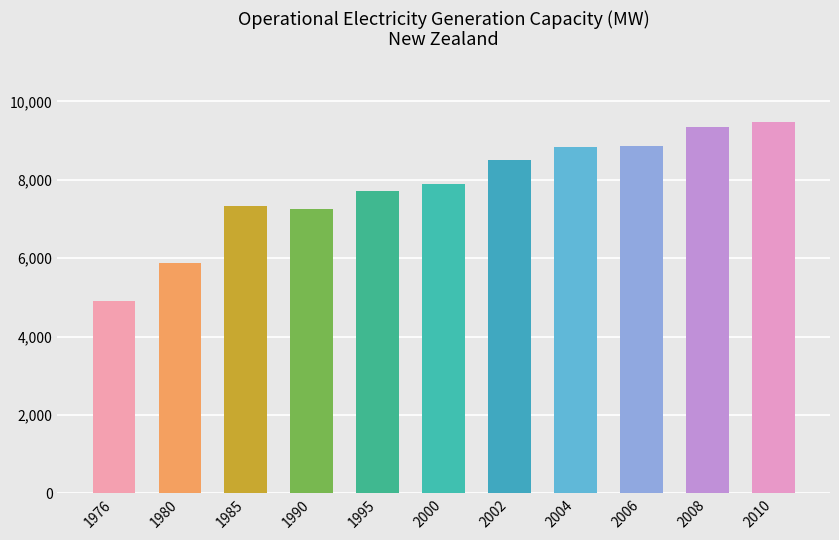

Which has a higher value, 1990 or 2000?

2000